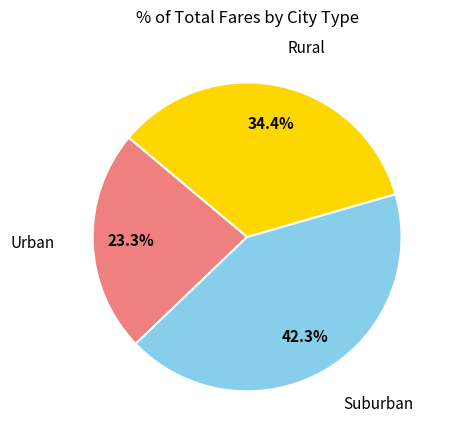

Count the number of slices in the pie.

3